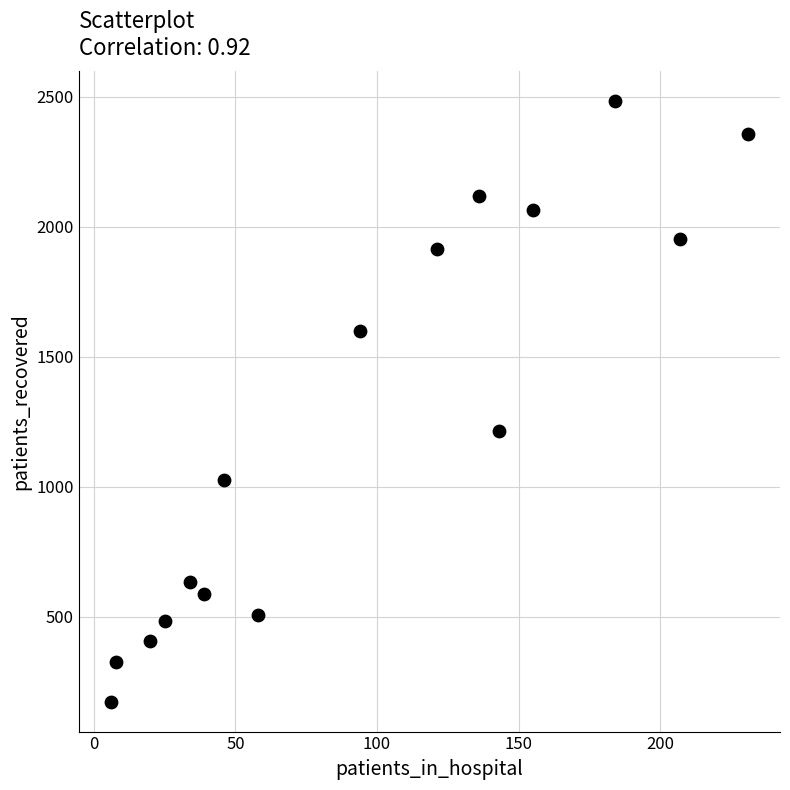

What Y value in the scatter plot is closest to 1328?

1214